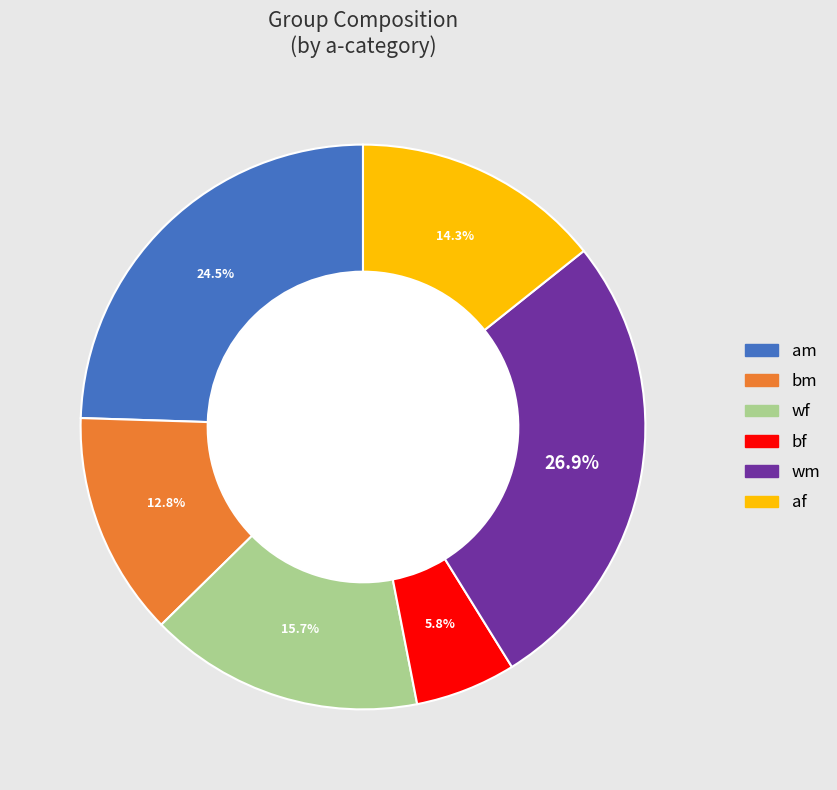

To the nearest percent, what portion does wf represent?

16%